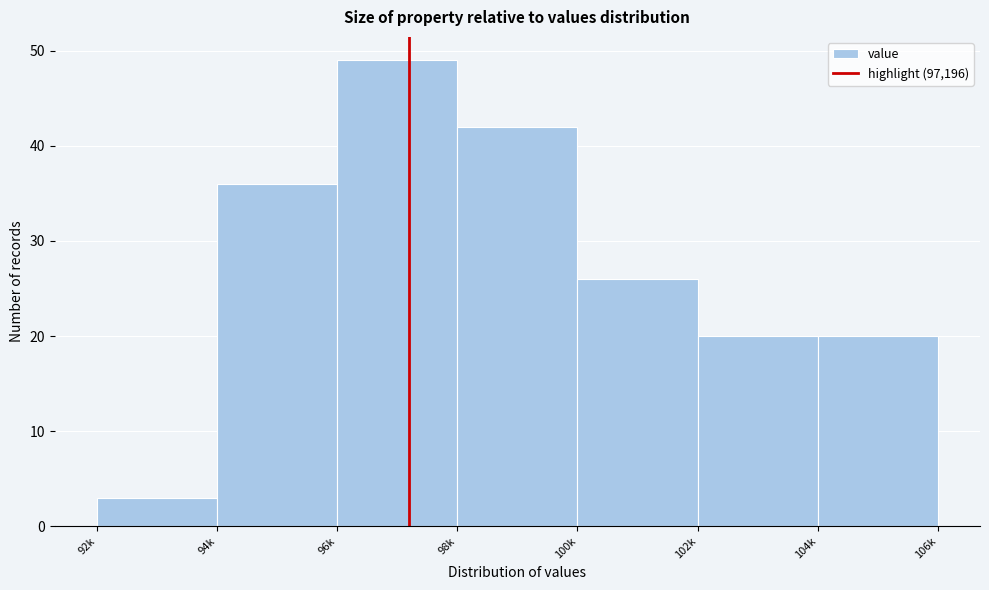

Reading left to right, list all the values displayed in this chart.

92k=3	94k=36	96k=49	98k=42	100k=26	102k=20	104k=20